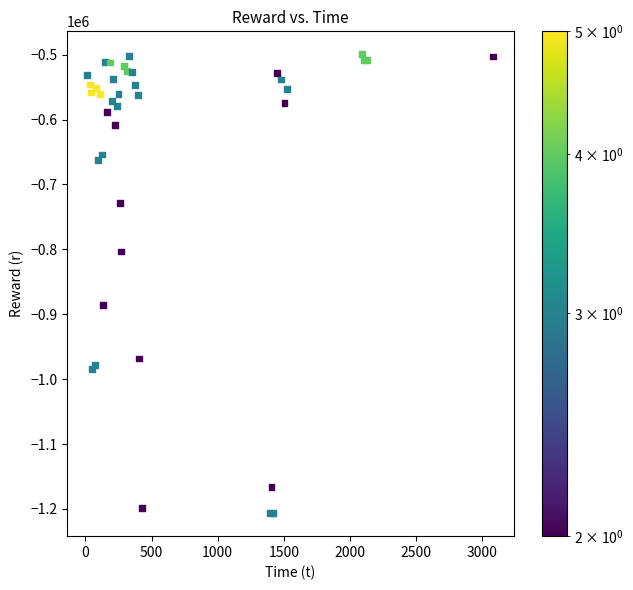

What Y value in the scatter plot is closest to -853002?

-885127.0